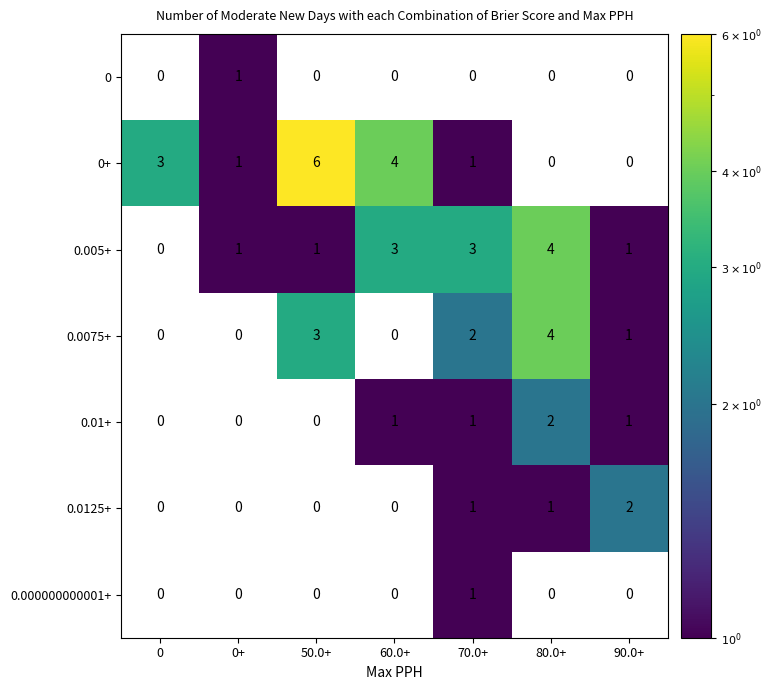

Count the 0 values in the range 0 to 1.

7